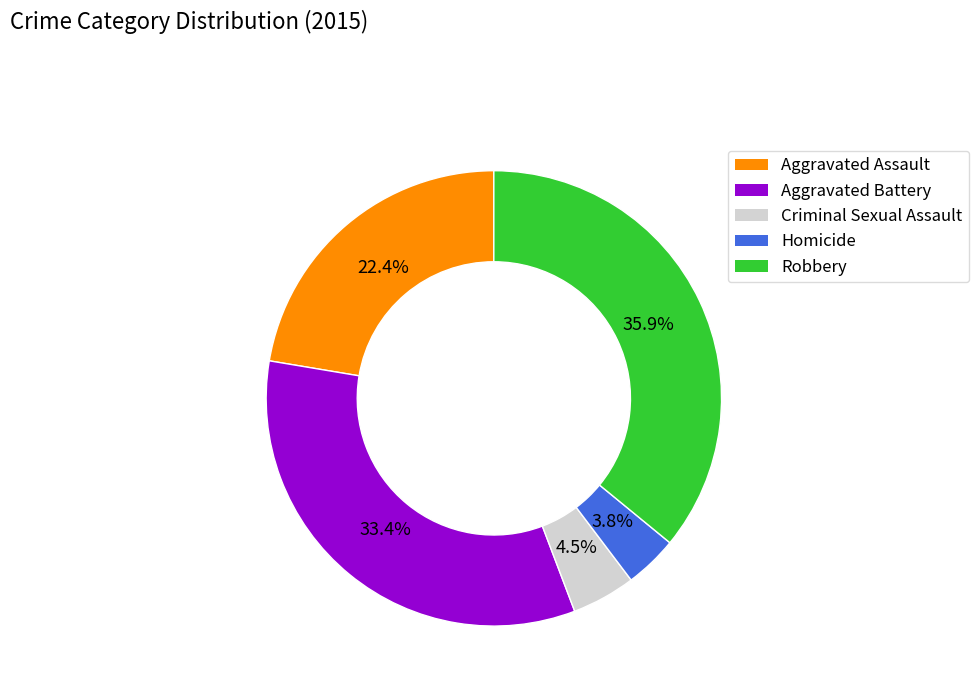

What percentage is NOT represented by Aggravated Battery?

66.6%